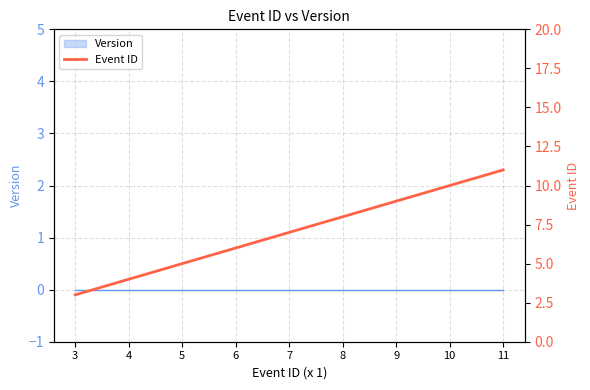

Is it true that the value at 3 is 1?

False